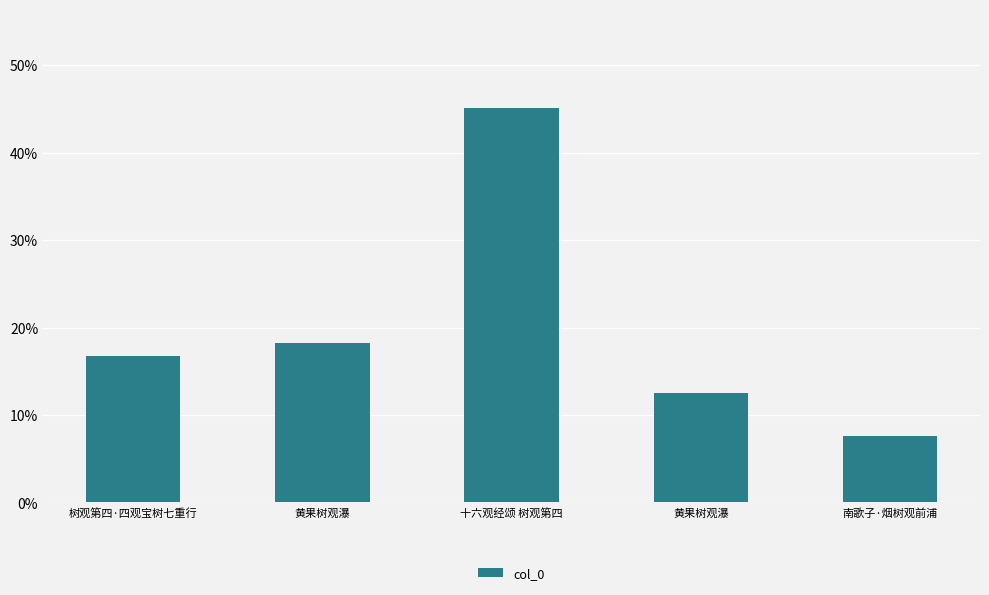

What is the difference between the maximum and second lowest values?

32.6